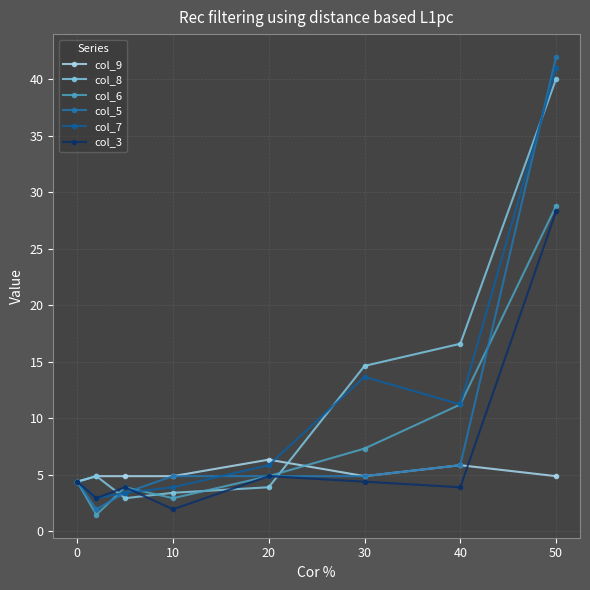

What is the sum of all col_6 values?

64.9